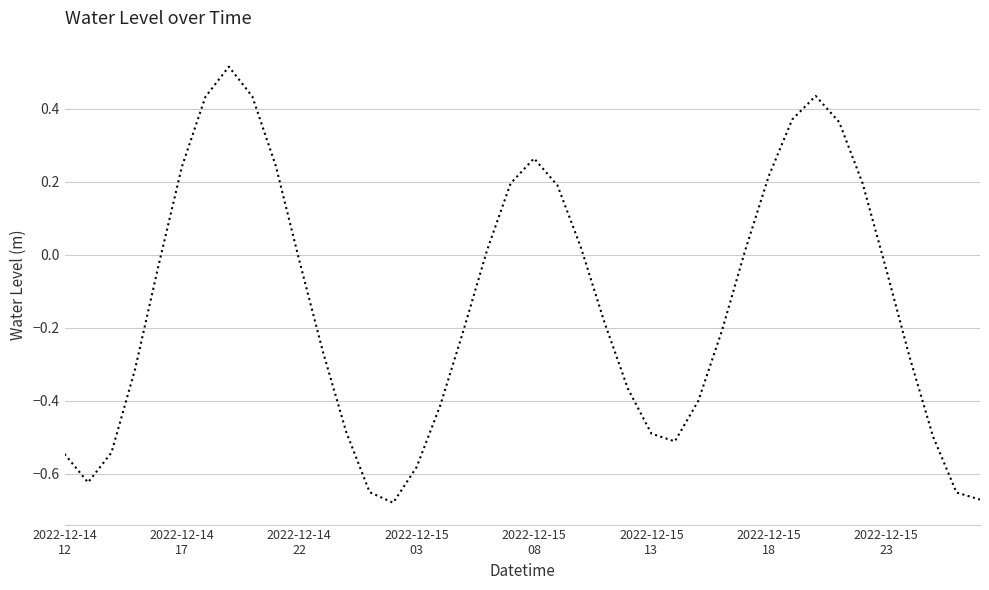

What is the difference between the maximum and minimum values?

1.2